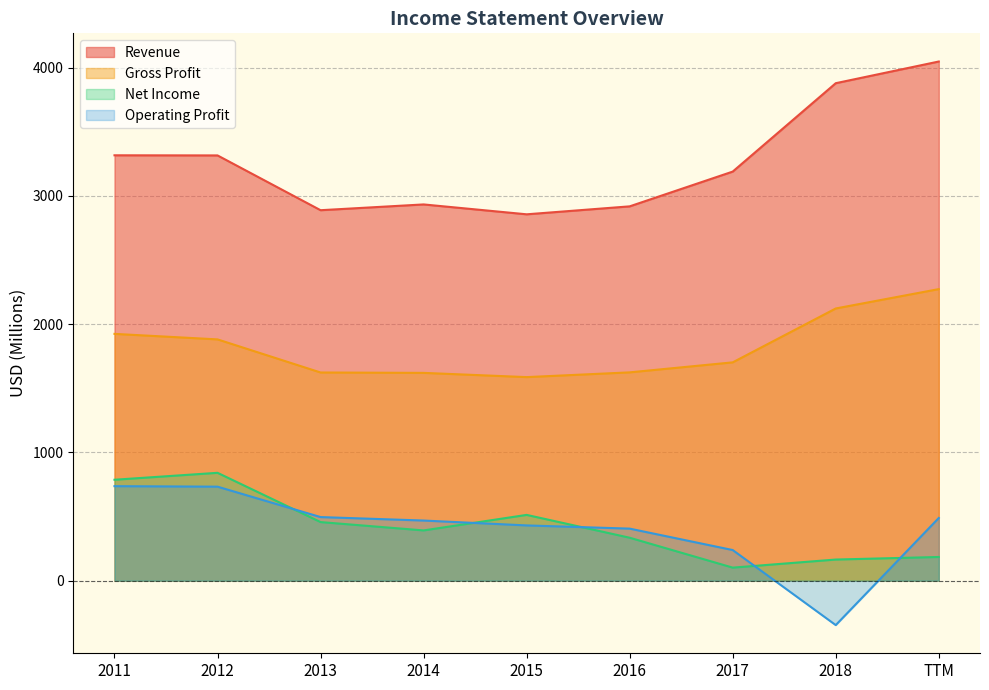

What is the maximum value for Net Income?

841